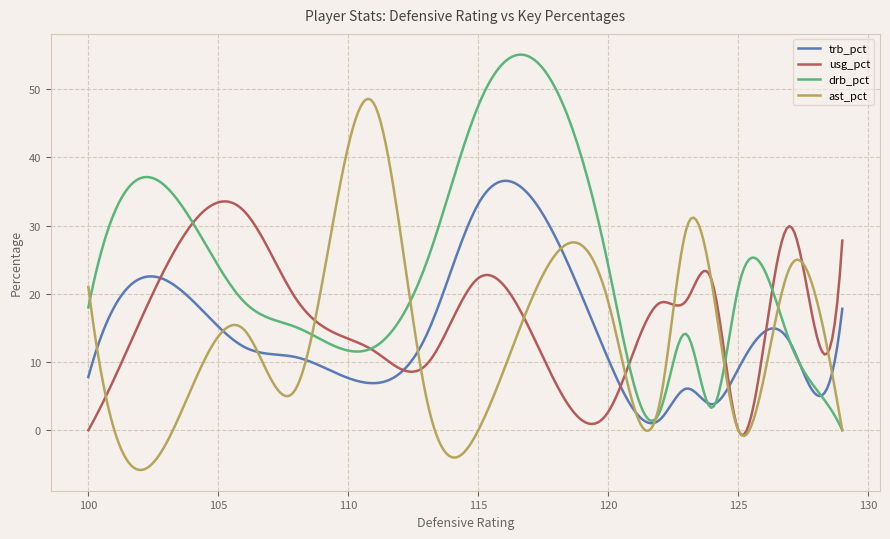

What is the minimum value shown in the chart?

-5.8